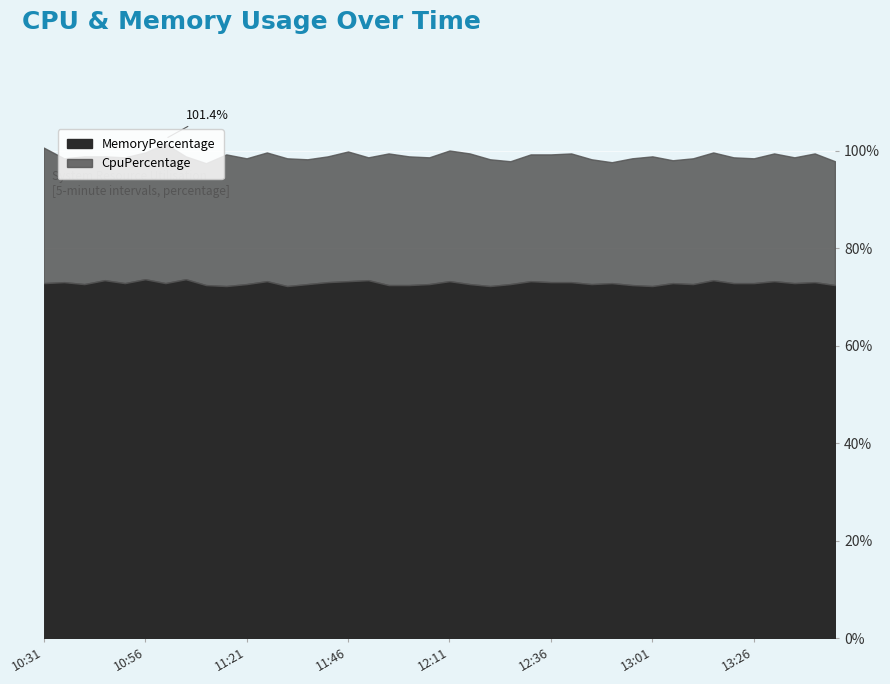

What are all the series names shown in the legend?

MemoryPercentage, CpuPercentage